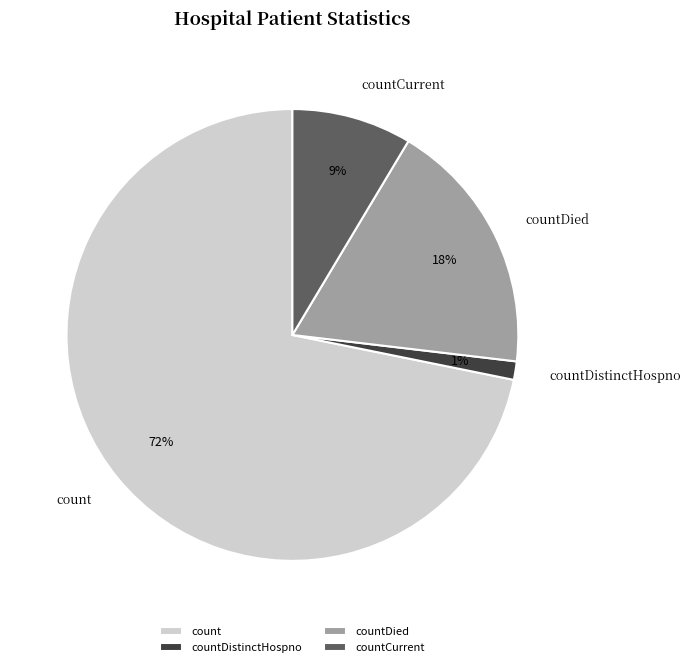

Combined, do count and countDied account for over 50%?

Yes